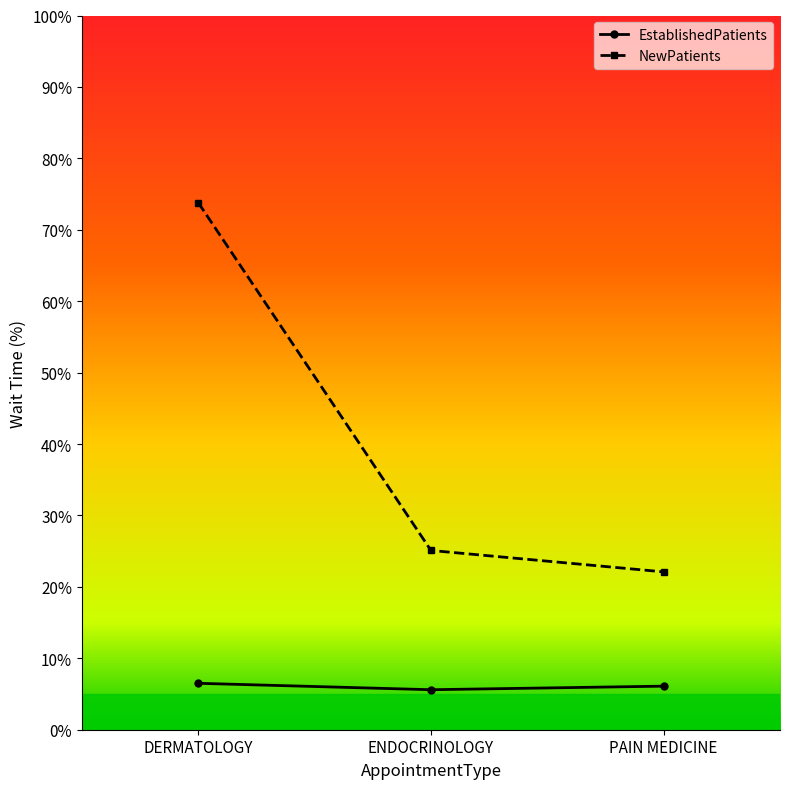

Count the number of data series in this chart.

2